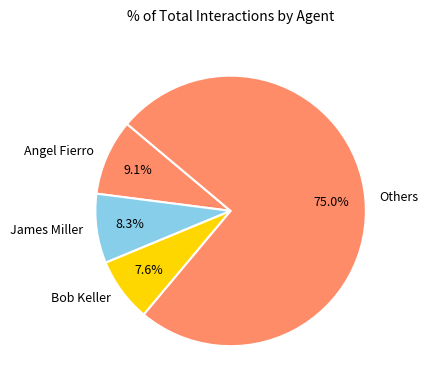

To the nearest percent, what is the difference between the largest and smallest slice percentages?

67%